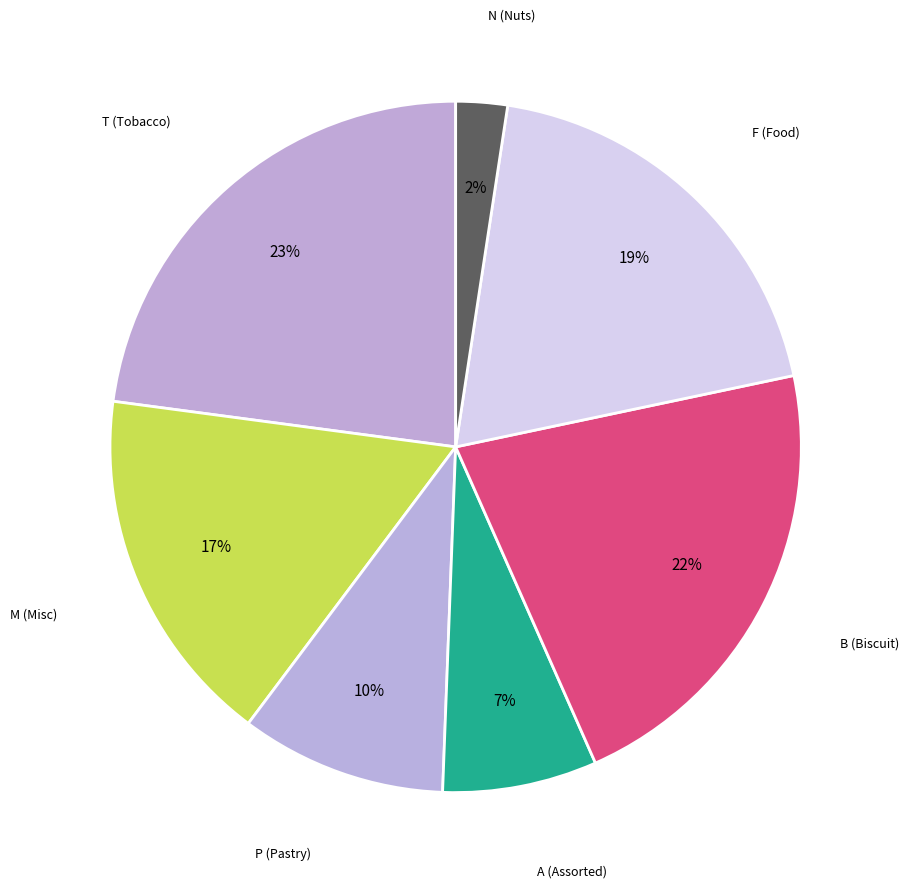

True or false: M accounts for 24% of the total.

False